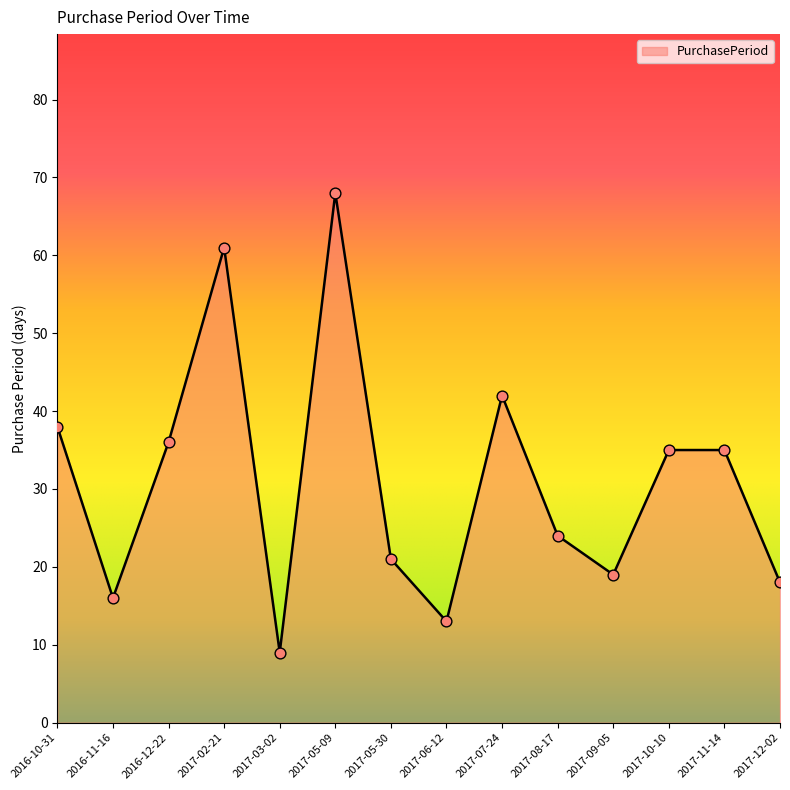

Approximately how many times larger is the value at 2016-12-22 compared to 2017-06-12?

2.8